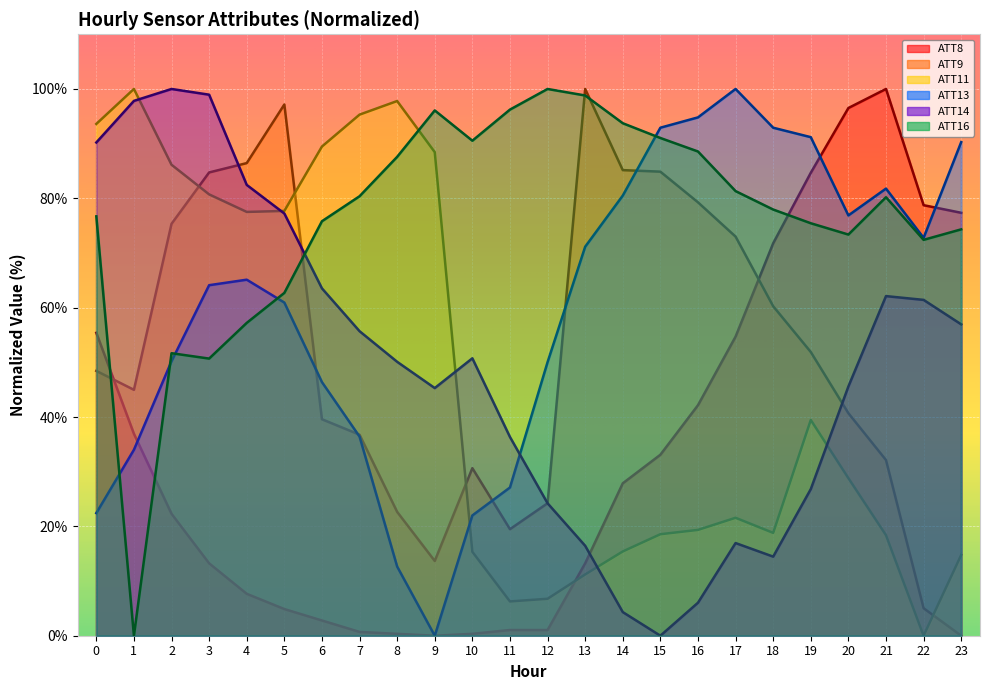

Is the value of ATT9 at 8 greater than the value of ATT11 at 18?

Yes